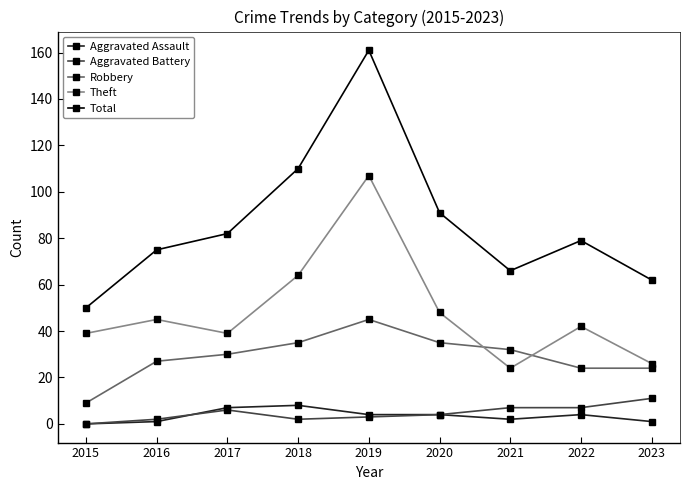

What are all the series names shown in the legend?

Aggravated Assault, Aggravated Battery, Robbery, Theft, Total